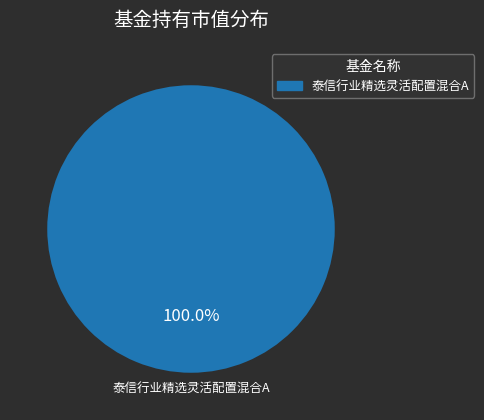

Does any single category account for the majority?

Yes